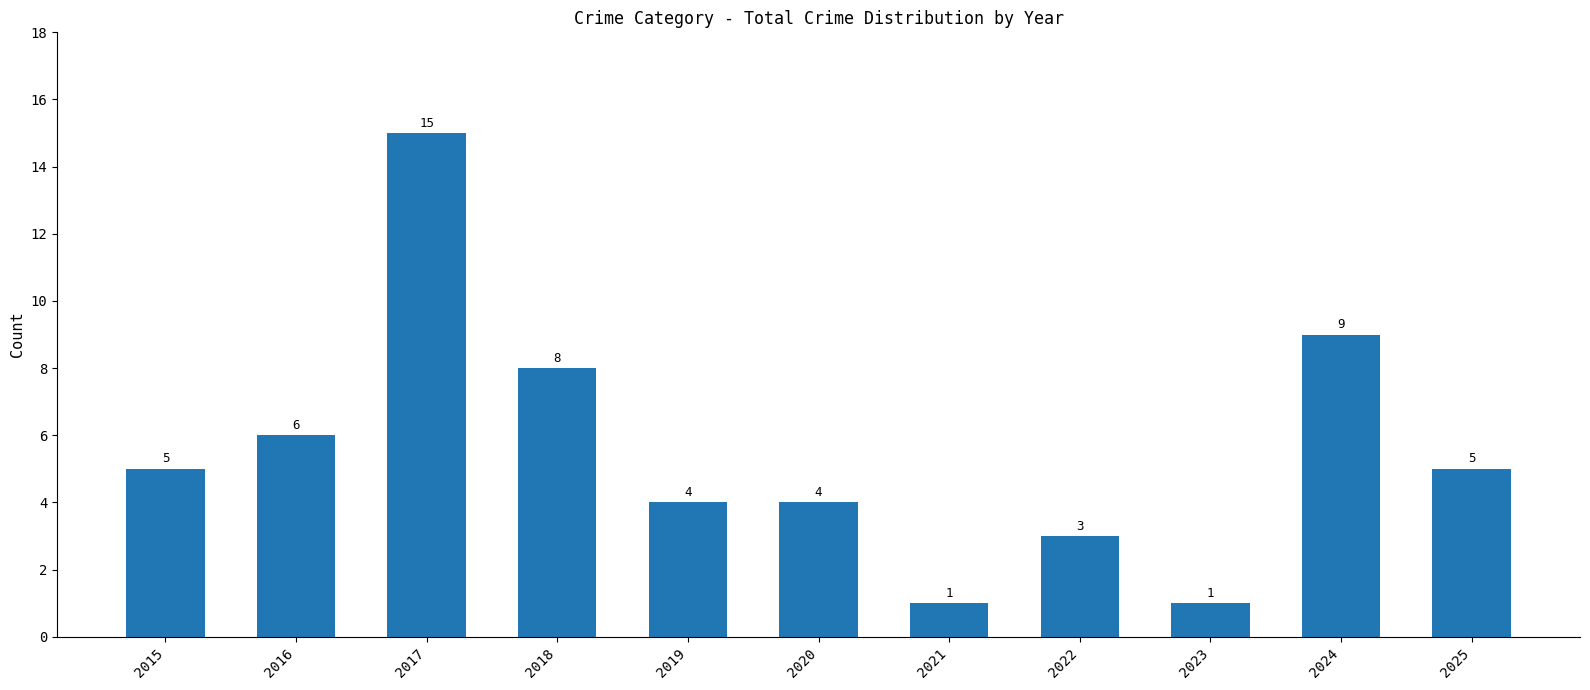

Which label corresponds to the largest value in the chart?

2017